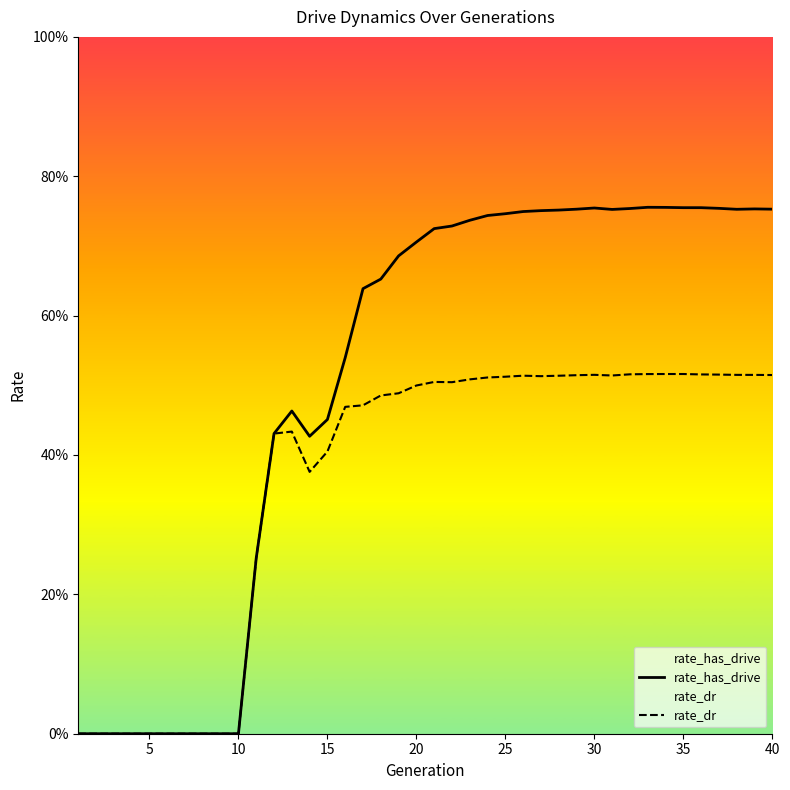

True or false: rate_has_drive has more than 0 points higher than both neighbors.

True